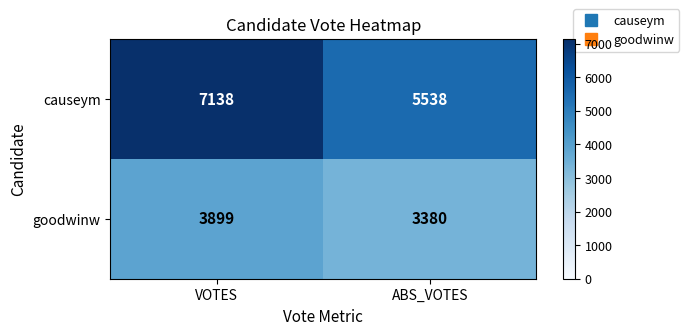

How many series are shown in this chart?

2